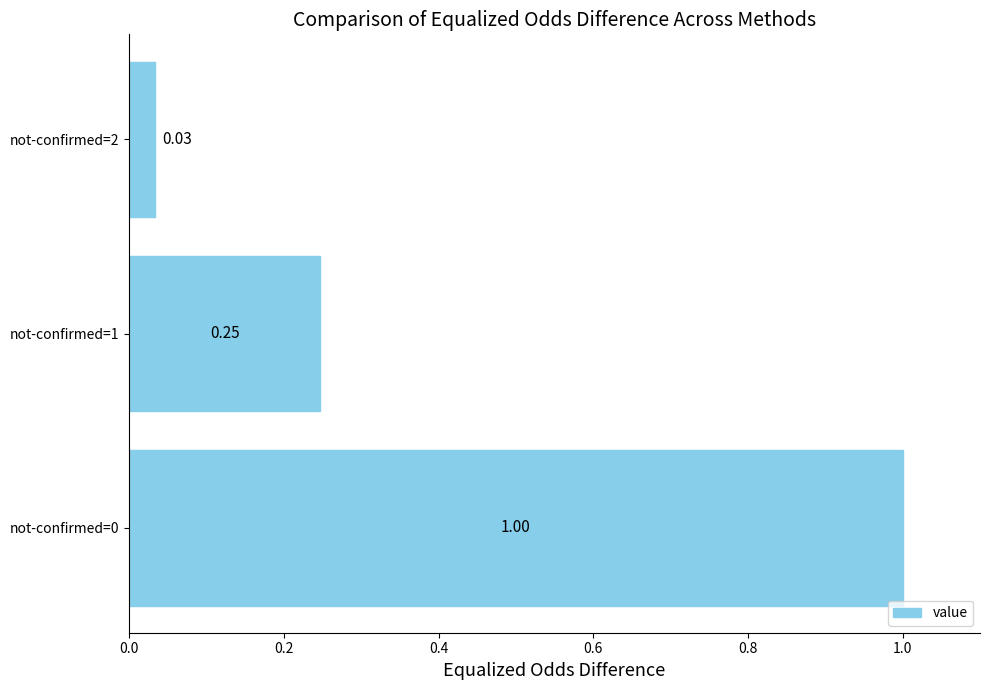

What is the difference between the maximum and minimum values?

1.0